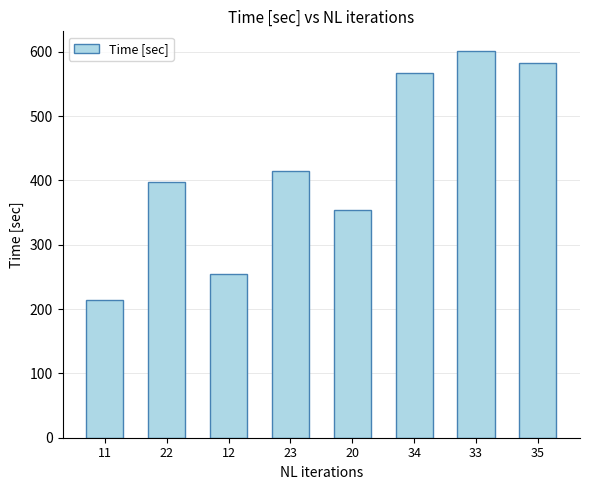

Reading left to right, what are all the values shown in this chart?

214.7	397.4	253.8	414.0	354.4	566.9	601.5	582.9